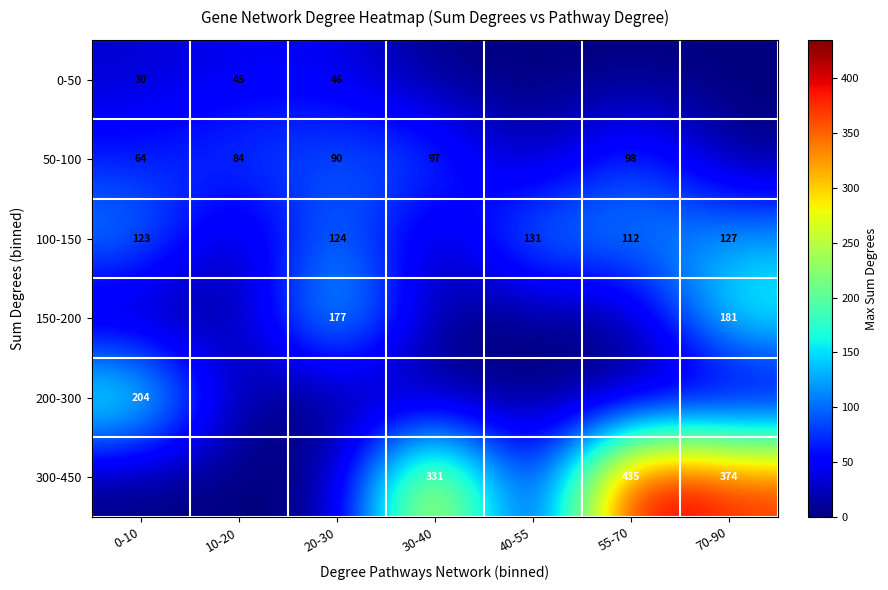

True or false: 100-150 has a value of 174 at 0-10.

False